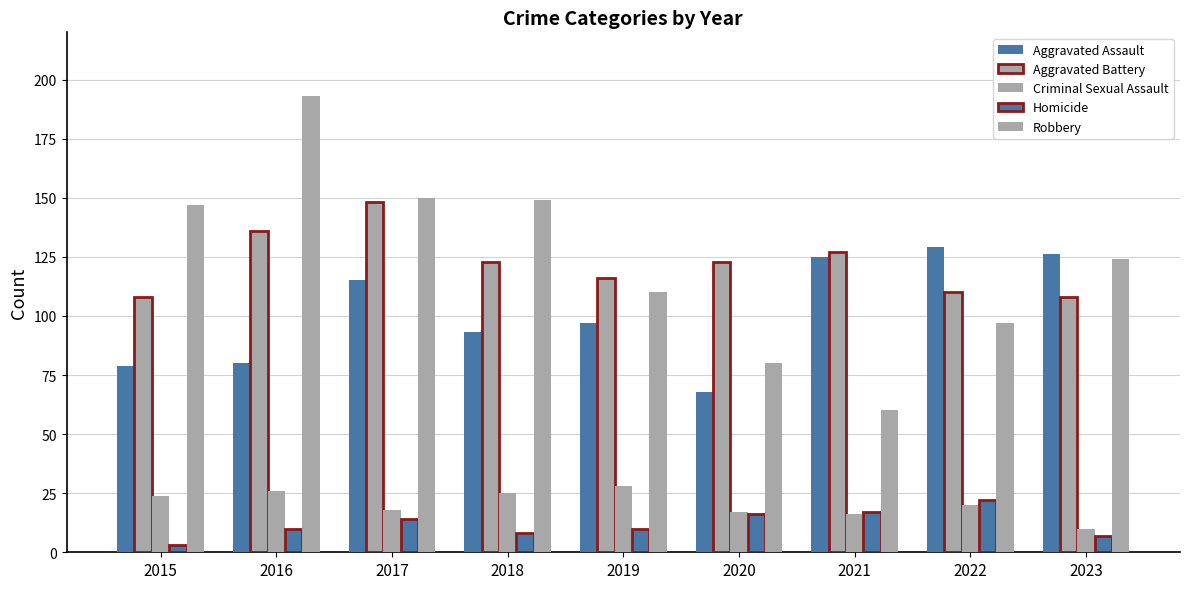

Rank the series at 2015 from lowest to highest value.

Homicide, Criminal Sexual Assault, Aggravated Assault, Aggravated Battery, Robbery